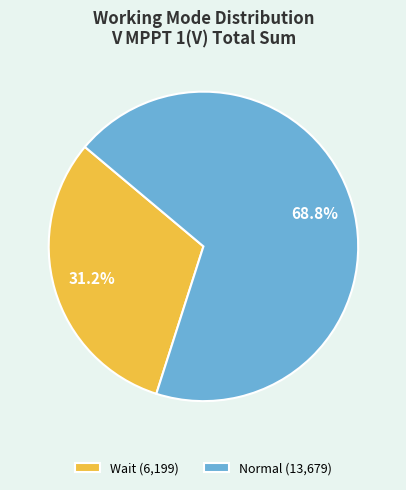

To the nearest percent, what is the average slice percentage?

50%